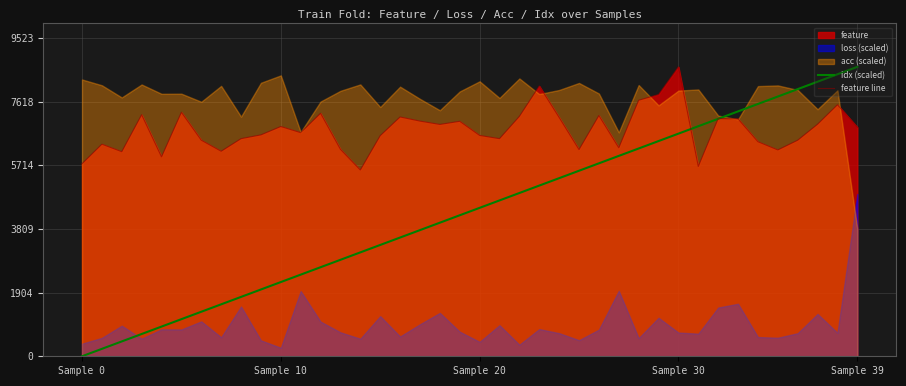

What is the difference between the highest and lowest values at 27?

242.8